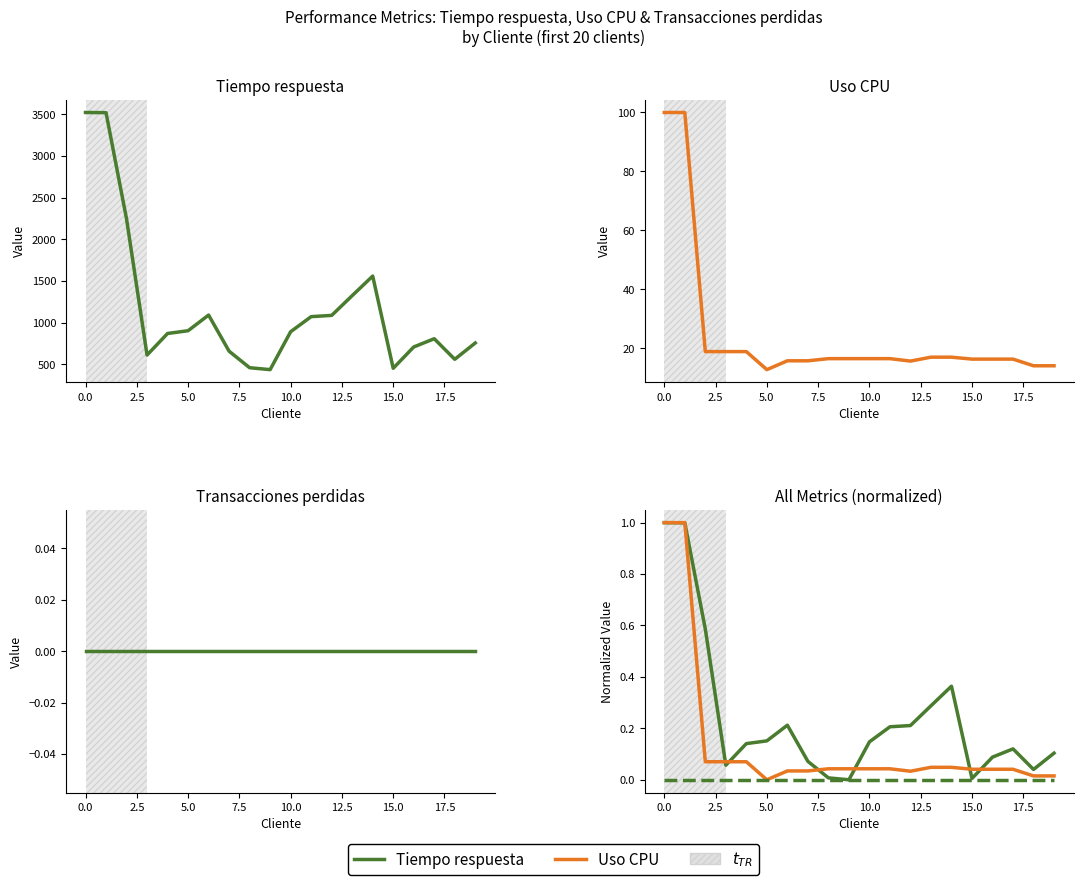

What is the difference between the maximum and minimum values in the Tiempo respuesta series?

1.0